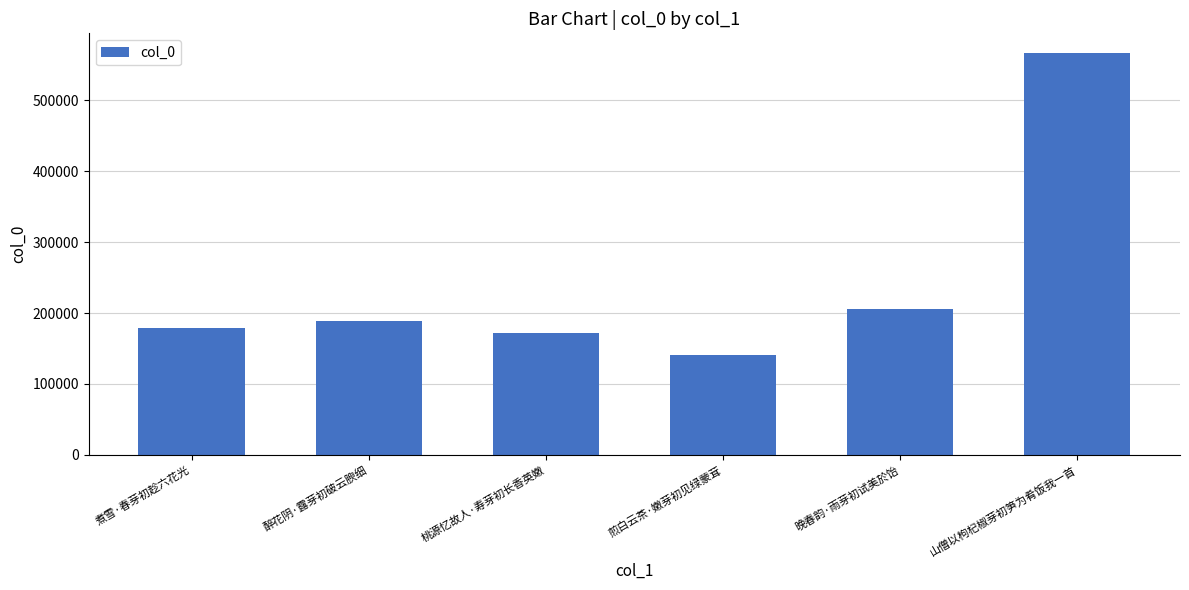

What is the difference between the values at 煎白云茶·嫩芽初见绿蒙茸 and 煮雪·春芽初趁六花光?

38868